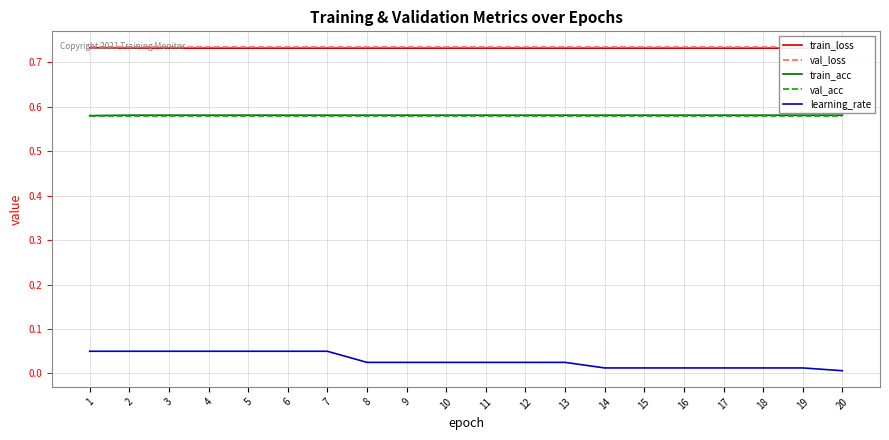

Which category has the lowest value in the val_loss series?

1